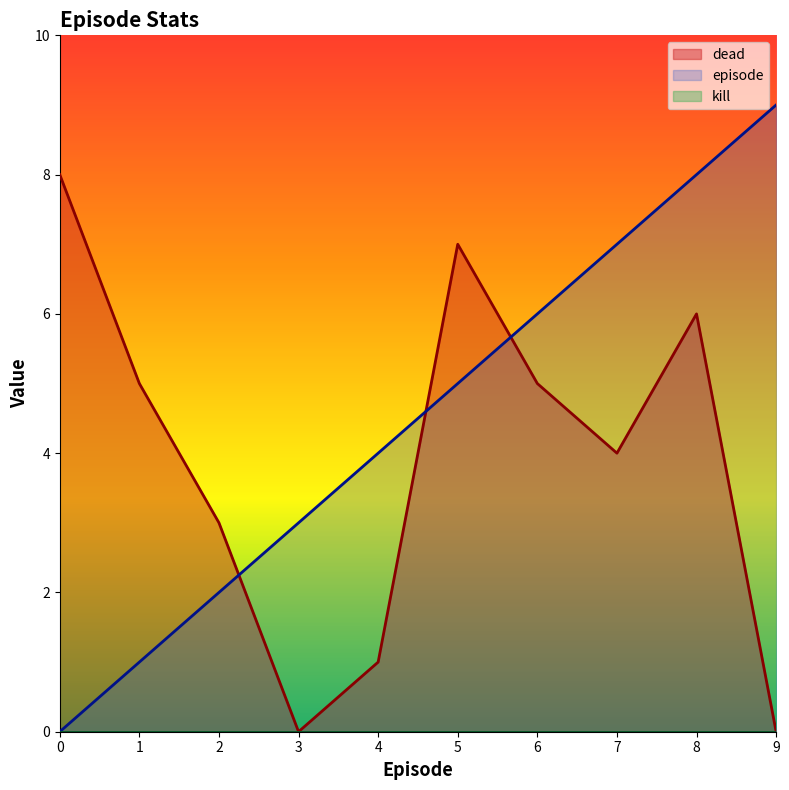

In dead, how many points are lower than both neighbors (excluding endpoints)?

2